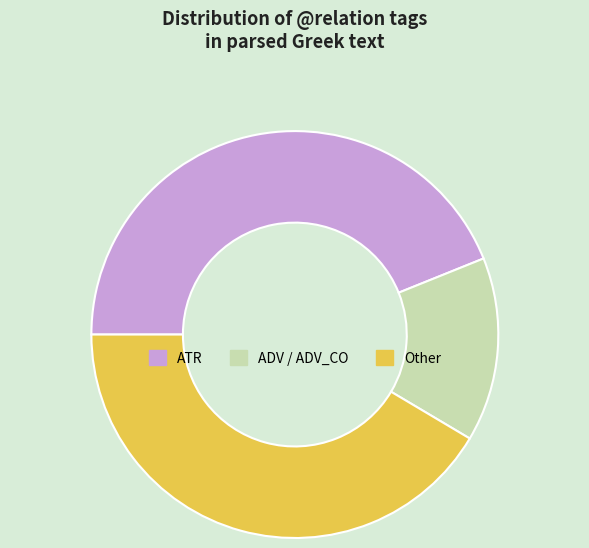

How many segments does this pie chart have?

3